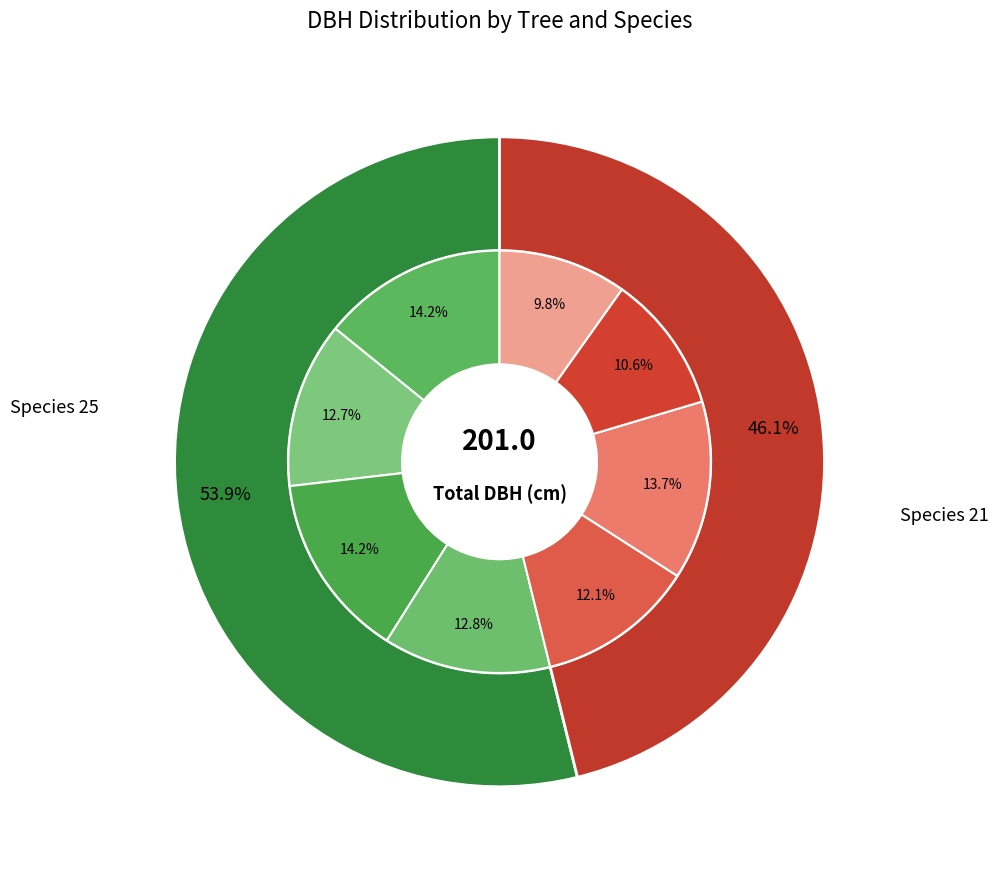

Does 191927008 represent more than half of the total?

No